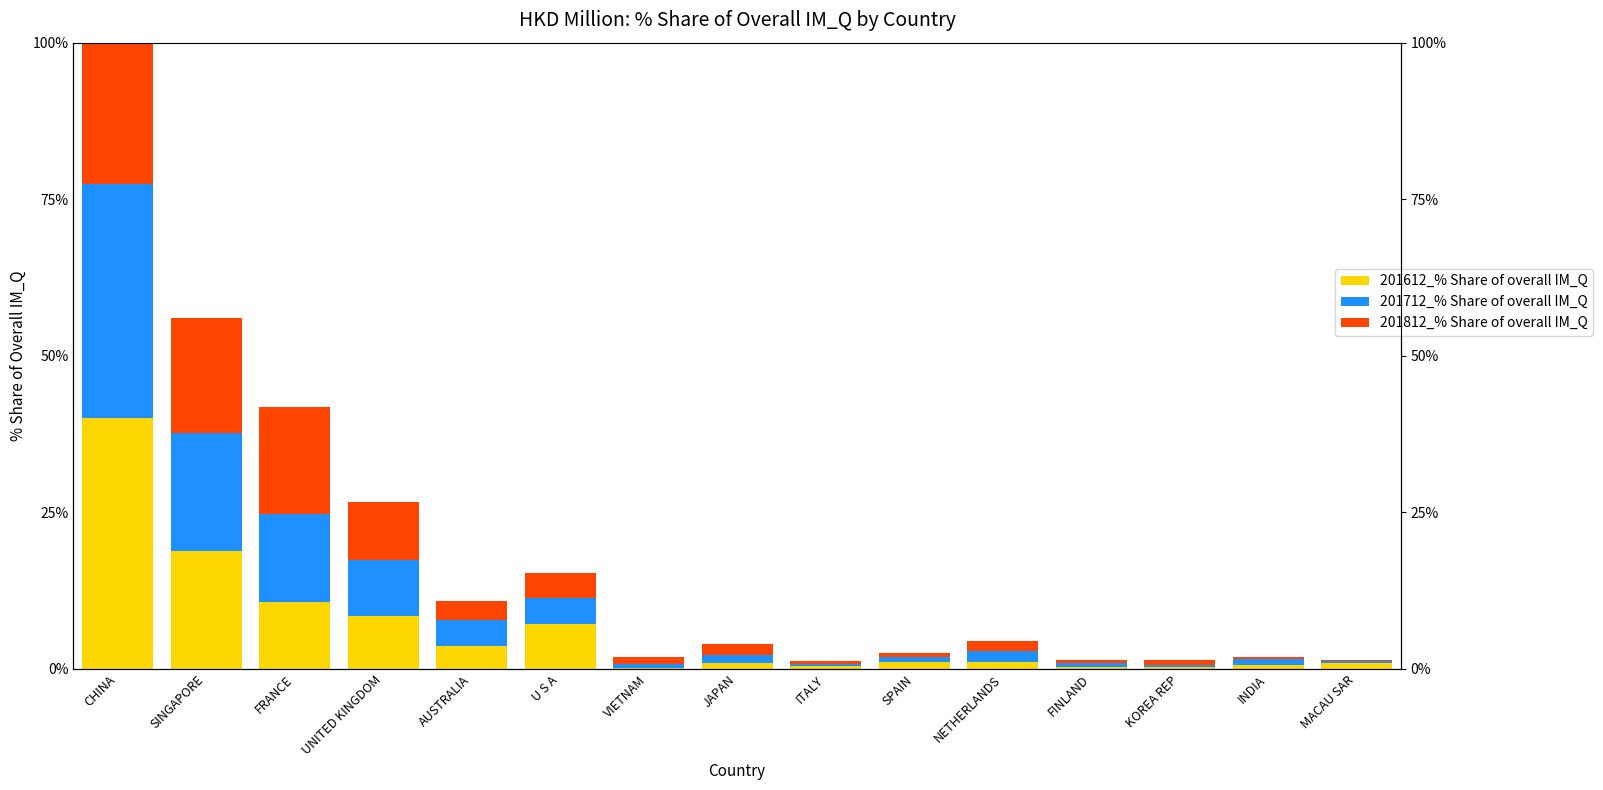

Reading left to right, list all the values displayed in this chart.

201612_% Share of overall IM_Q: 40.0	18.8	10.7	8.4	3.7	7.2	0.1	1.0	0.5	1.1	1.1	0.2	0.3	0.5	0.9
201712_% Share of overall IM_Q: 37.5	18.8	14.0	8.9	4.1	4.1	0.8	1.2	0.4	0.7	1.8	0.7	0.3	1.0	0.3
201812_% Share of overall IM_Q: 35.7	18.4	17.1	9.3	3.0	4.0	1.0	1.7	0.5	0.7	1.6	0.5	0.7	0.3	0.2